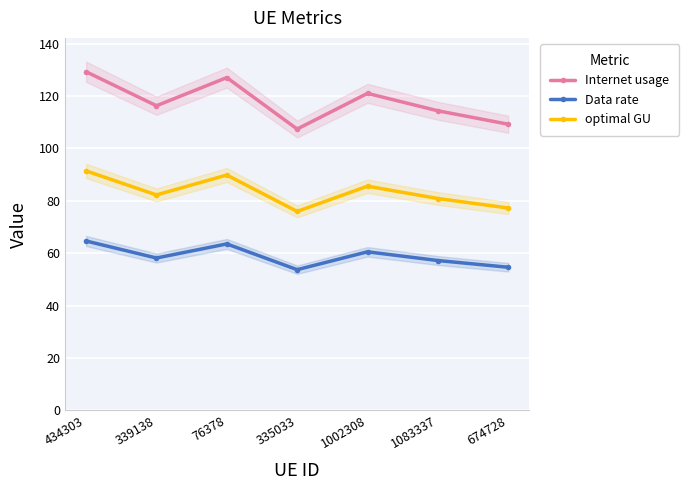

The value of optimal GU at 674728 is 19.7. True or false?

False